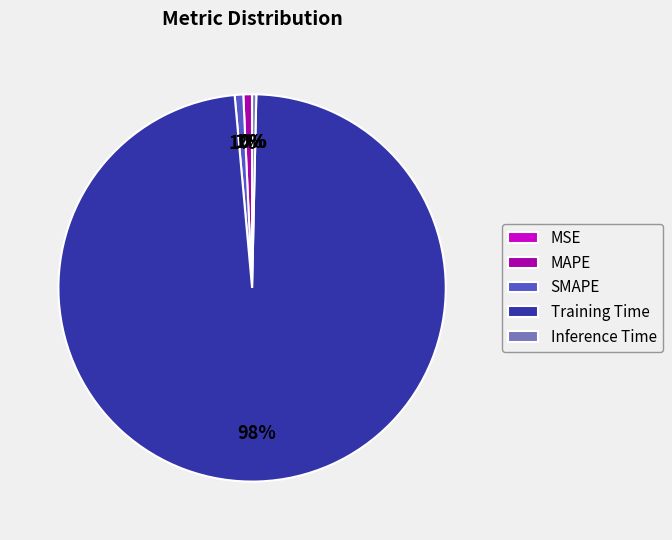

True or false: Training Time accounts for 98% of the total.

True